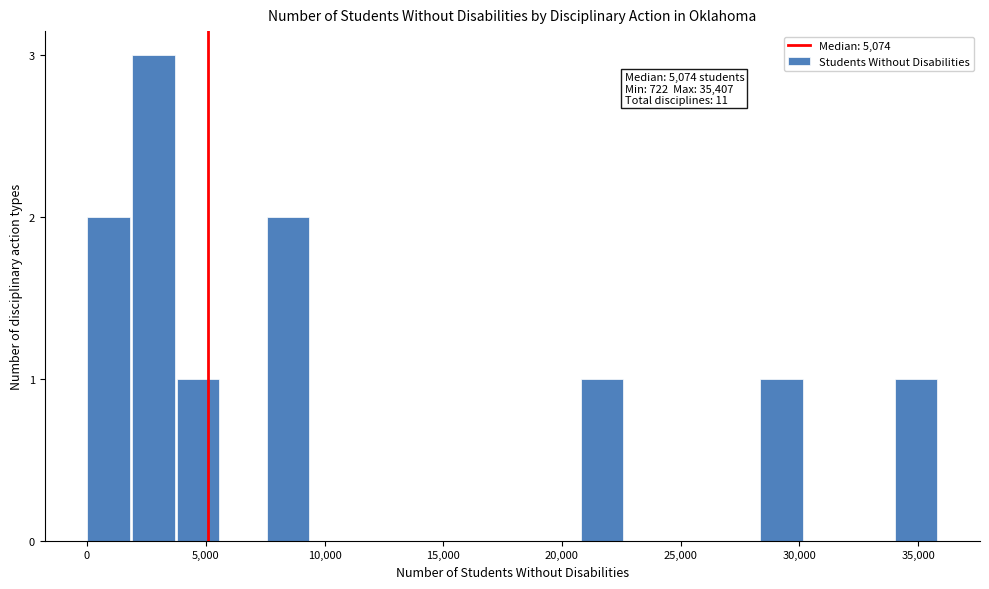

Around what value on the x-axis is the tallest bar? Give the approximate position of its centre, as read against the axis.

3000